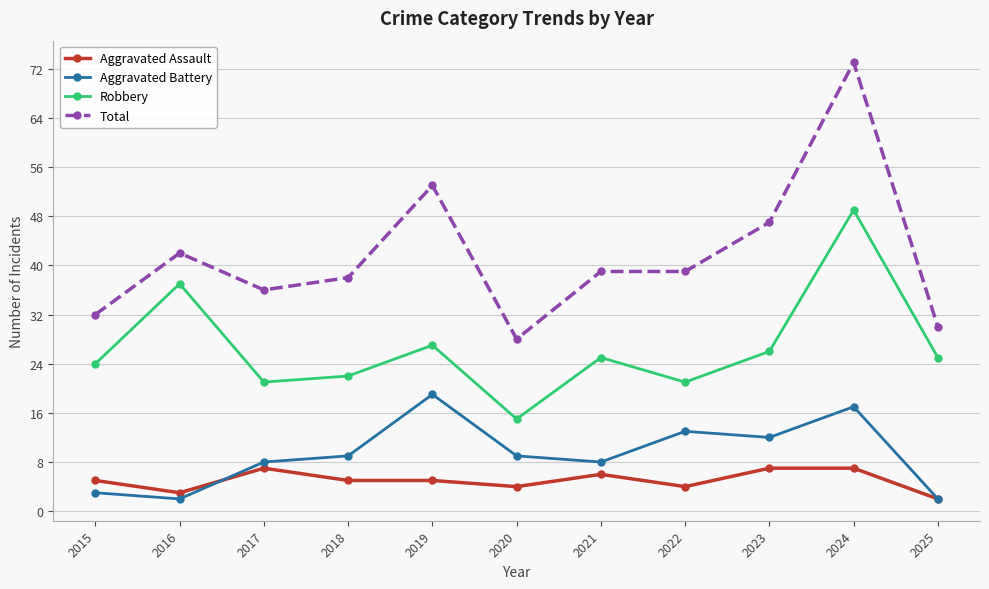

What is the difference between the Robbery values at 2025 and 2020?

10